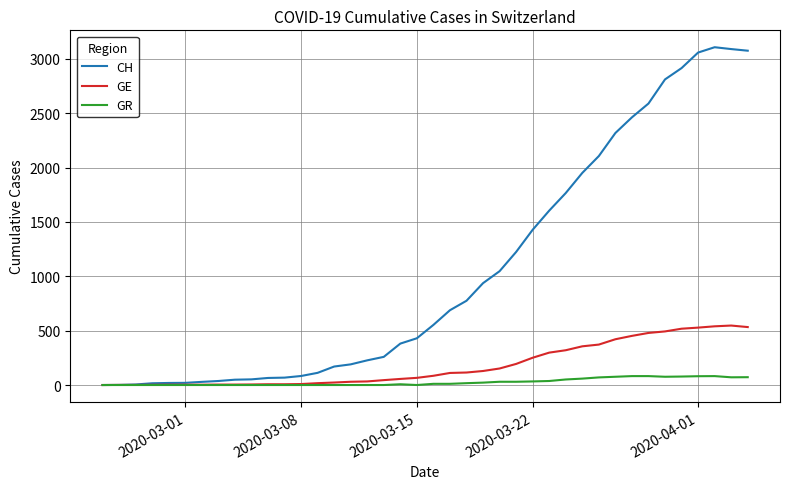

Which series has the widest spread of values?

CH